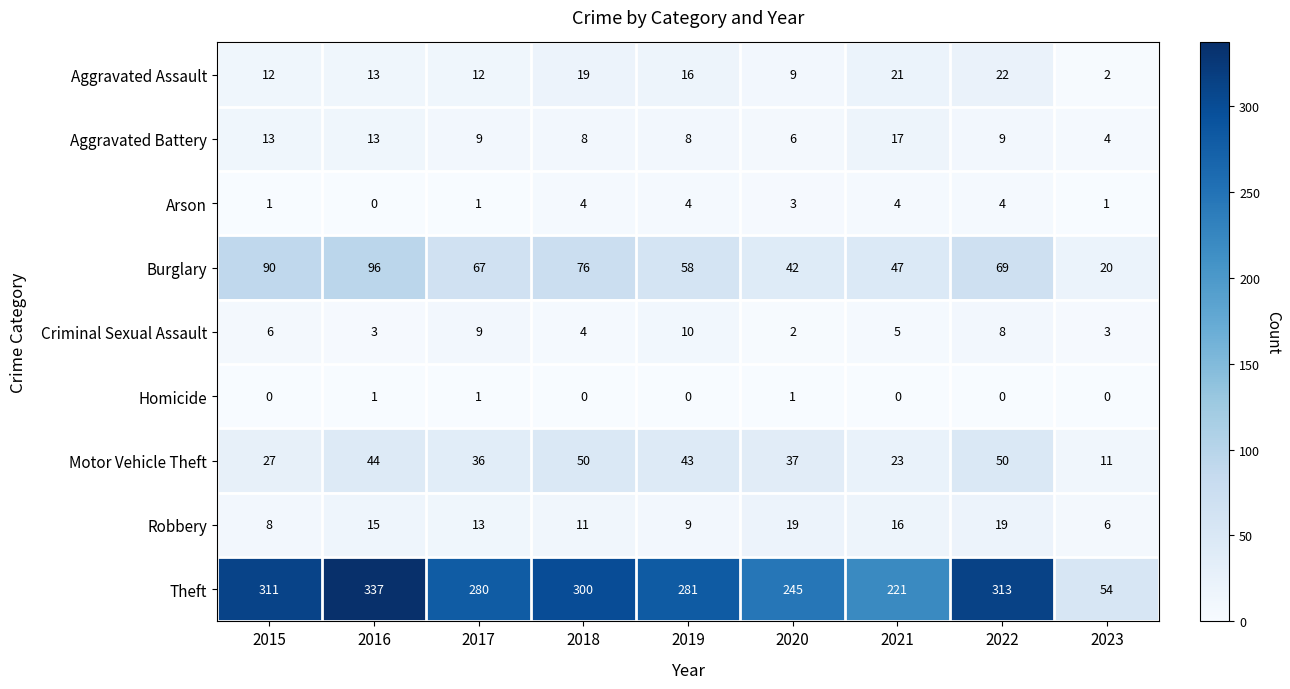

At which category is the sum across all series the highest?

2016